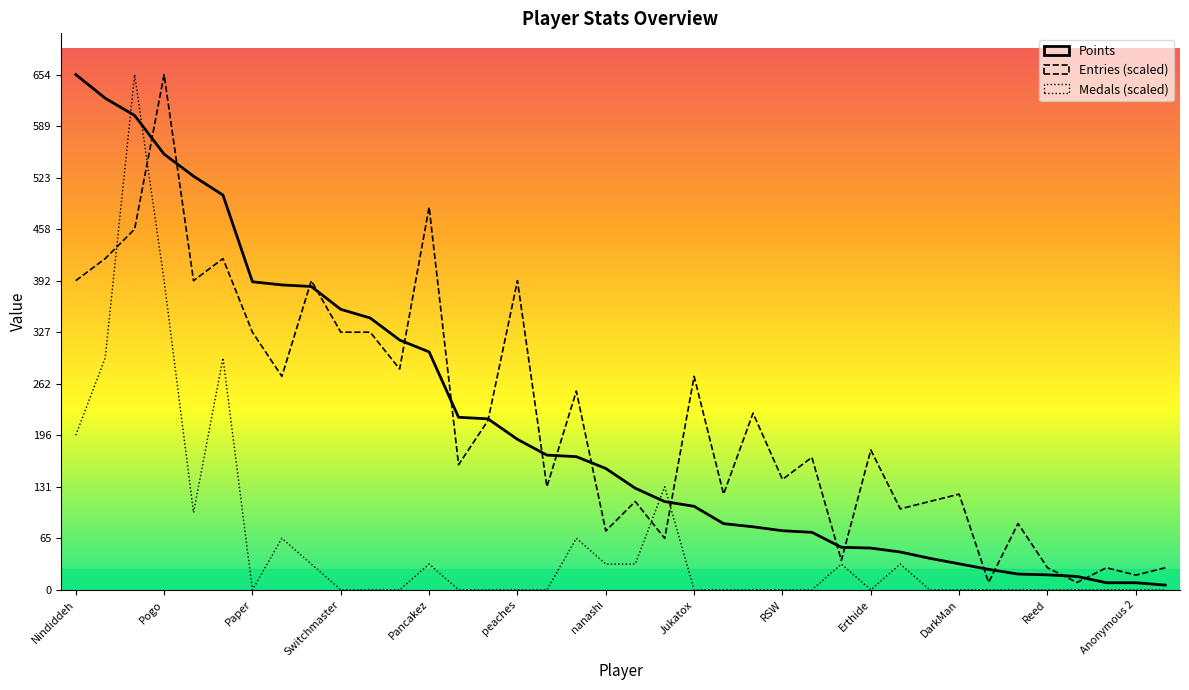

How many interior local peaks does the Medals series have?

8